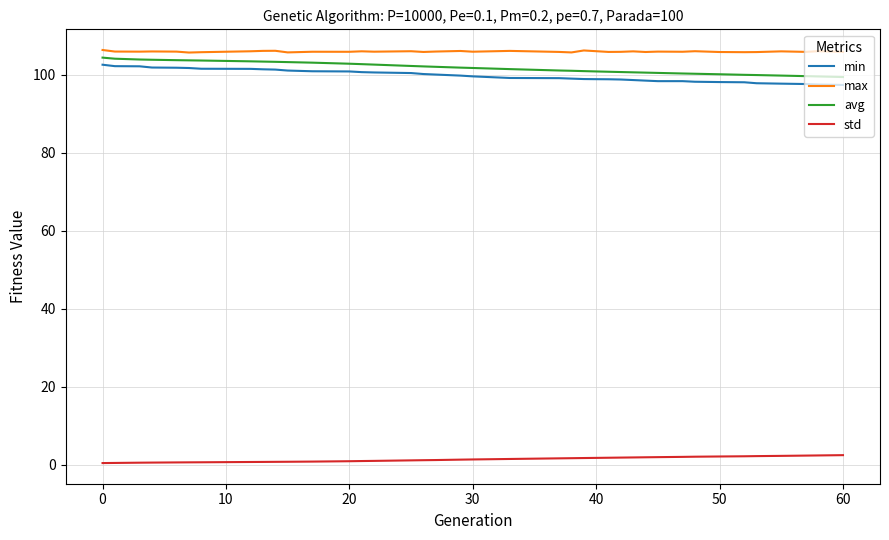

What is the highest value of the avg series?

104.3